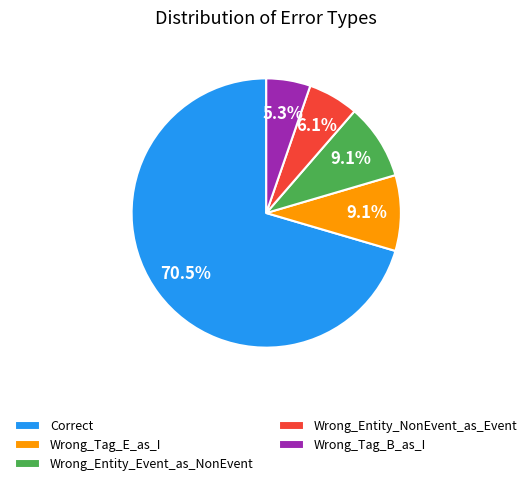

What is the total percentage of Wrong_Tag_E_as_I and Wrong_Tag_B_as_I?

14.4%